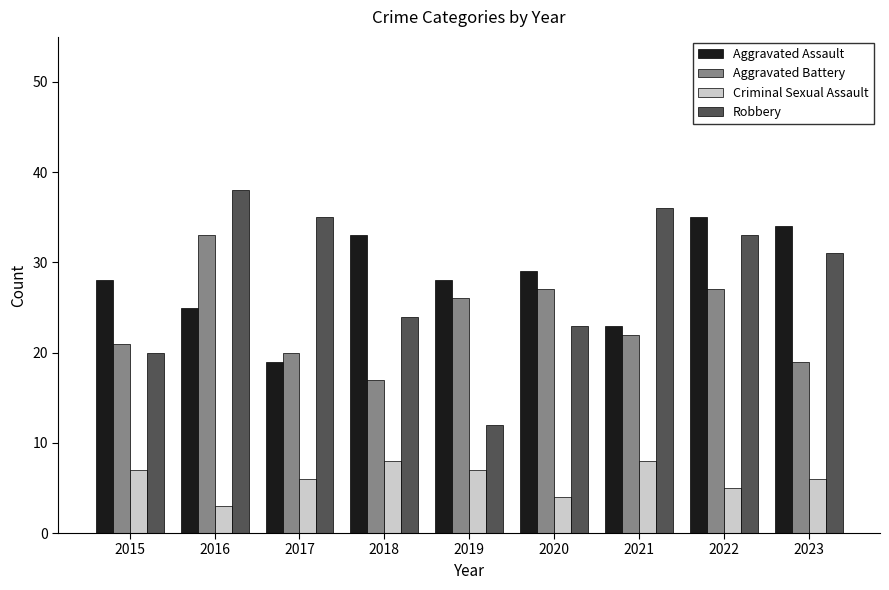

Is the value of Criminal Sexual Assault at 2015 greater than the value of Aggravated Assault at 2020?

No